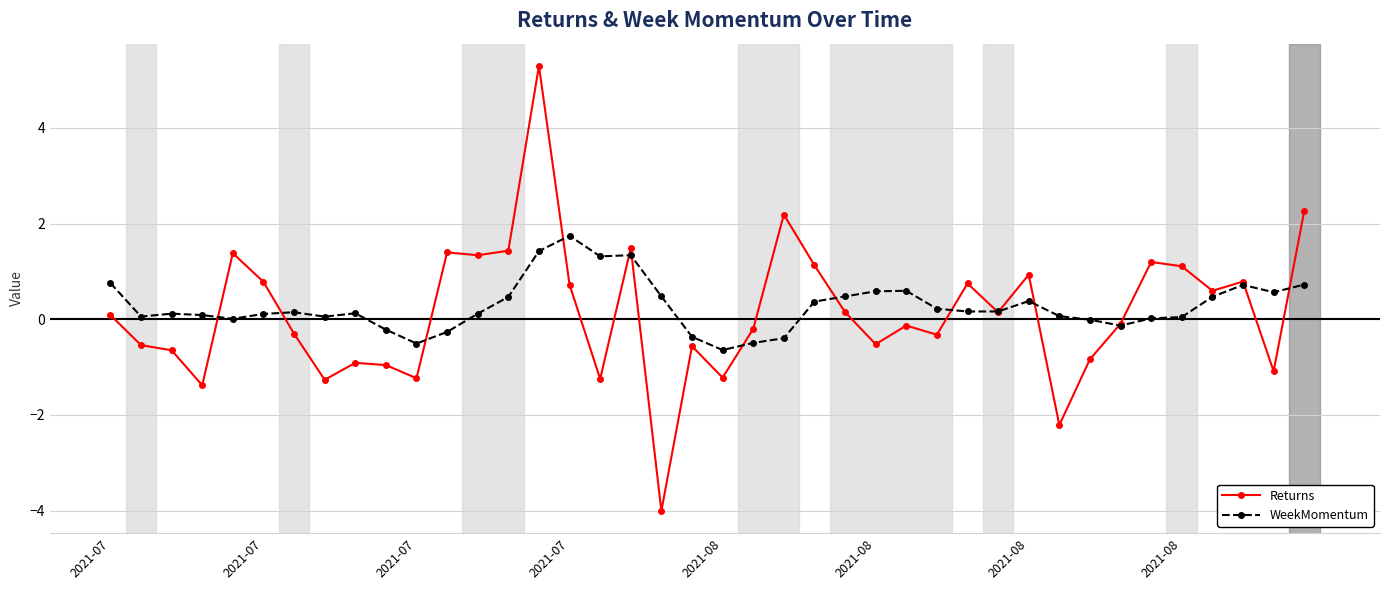

Rank the series by their maximum value, from highest to lowest.

Returns, WeekMomentum